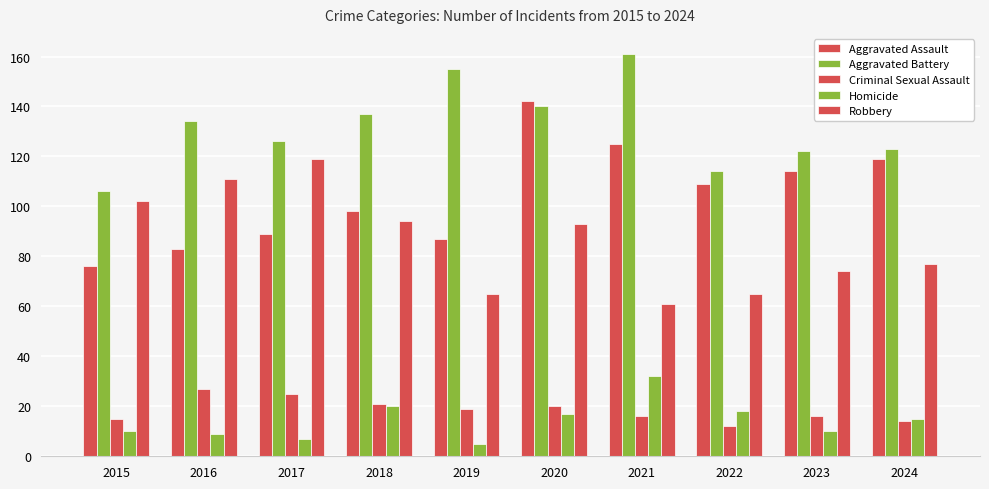

Does the chart contain stacked bars?

No